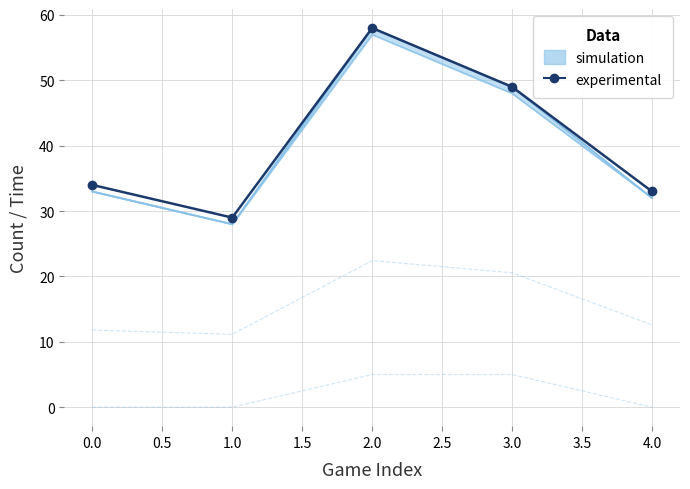

What is the sum of all values?

203